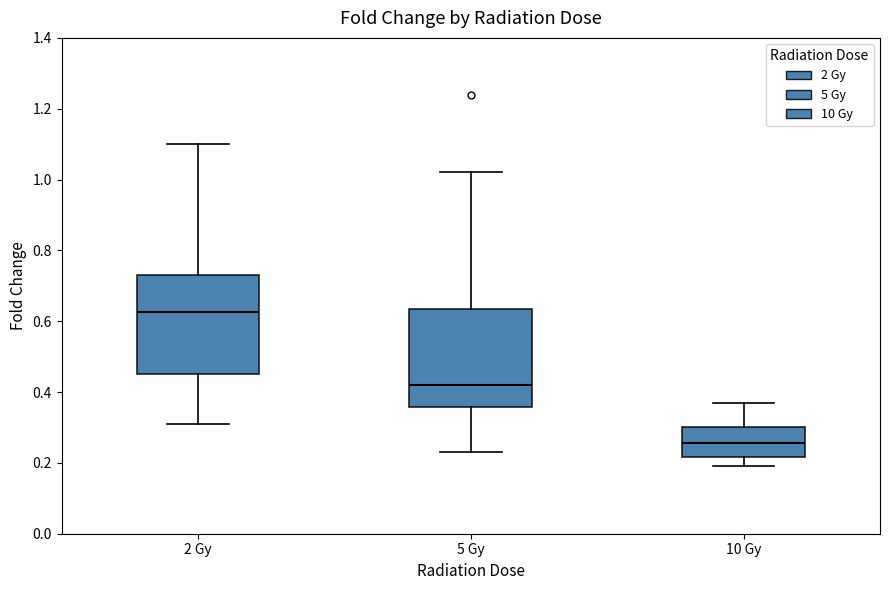

Reading left to right, read every box against the y-axis: the position of its median line, the range the box covers, and the ends of its whiskers. The values are not printed on the chart, so give them approximately, as read against the axis.

2 Gy: median 0.62, box 0.46 to 0.74, whiskers 0.32 to 1.10
5 Gy: median 0.42, box 0.36 to 0.64, whiskers 0.24 to 1.02
10 Gy: median 0.26, box 0.22 to 0.30, whiskers 0.20 to 0.38